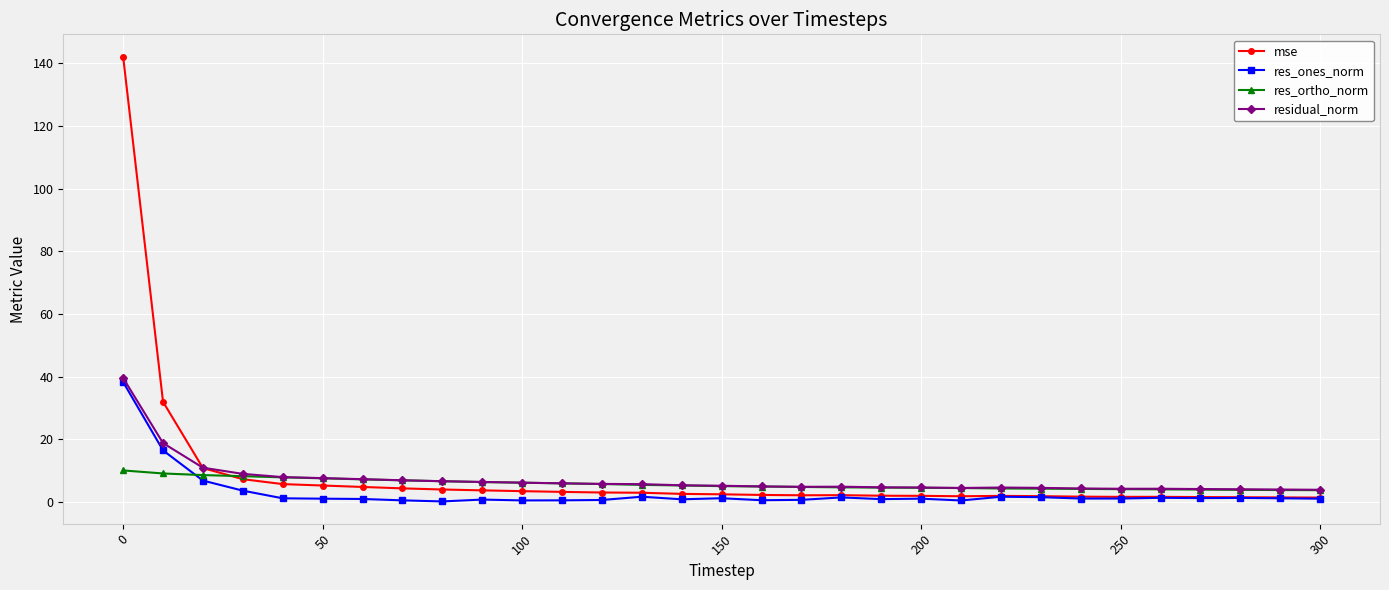

Is this an area chart (filled region under the line)?

No